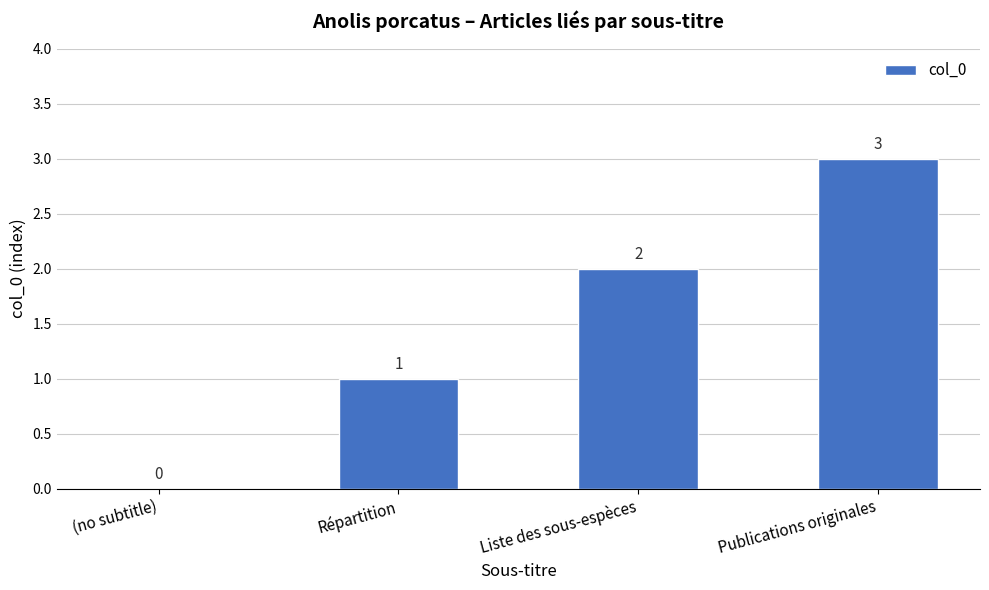

What is the change in value from (no subtitle) to Répartition?

+1